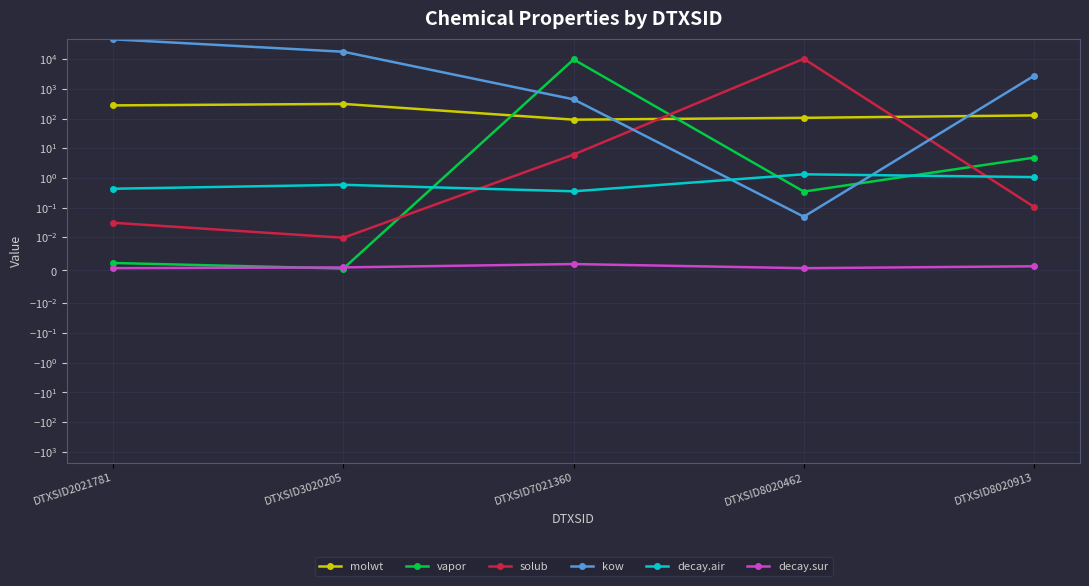

The value of decay.sur at DTXSID8020913 is 0.0. True or false?

False